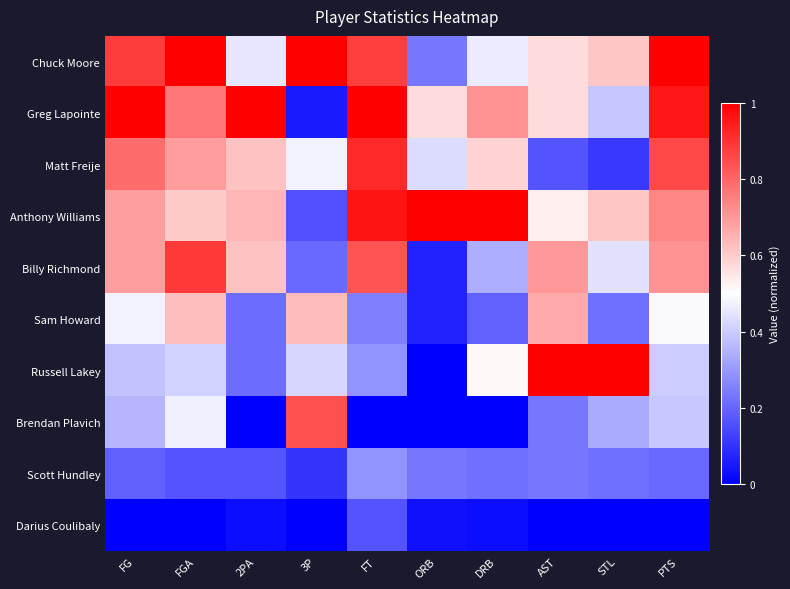

Reading left to right, extract all data points from this chart.

Chuck Moore: FG=0.9	FGA=1.0	2PA=0.5	3P=1.0	FT=0.9	ORB=0.2	DRB=0.5	AST=0.6	STL=0.6	PTS=1.0
Greg Lapointe: FG=1.0	FGA=0.8	2PA=1.0	3P=0.1	FT=1.0	ORB=0.6	DRB=0.7	AST=0.6	STL=0.4	PTS=1.0
Matt Freije: FG=0.8	FGA=0.7	2PA=0.6	3P=0.5	FT=0.9	ORB=0.4	DRB=0.6	AST=0.2	STL=0.1	PTS=0.9
Anthony Williams: FG=0.7	FGA=0.6	2PA=0.6	3P=0.2	FT=1.0	ORB=1.0	DRB=1.0	AST=0.5	STL=0.6	PTS=0.7
Billy Richmond: FG=0.7	FGA=0.9	2PA=0.6	3P=0.2	FT=0.8	ORB=0.1	DRB=0.3	AST=0.7	STL=0.4	PTS=0.7
Sam Howard: FG=0.5	FGA=0.6	2PA=0.2	3P=0.6	FT=0.2	ORB=0.1	DRB=0.2	AST=0.7	STL=0.2	PTS=0.5
Russell Lakey: FG=0.4	FGA=0.4	2PA=0.2	3P=0.4	FT=0.3	ORB=0.0	DRB=0.5	AST=1.0	STL=1.0	PTS=0.4
Brendan Plavich: FG=0.4	FGA=0.5	2PA=0.0	3P=0.8	FT=0.0	ORB=0.0	DRB=0.0	AST=0.2	STL=0.3	PTS=0.4
Scott Hundley: FG=0.2	FGA=0.2	2PA=0.2	3P=0.1	FT=0.3	ORB=0.2	DRB=0.2	AST=0.2	STL=0.2	PTS=0.2
Darius Coulibaly: FG=0.0	FGA=0.0	2PA=0.0	3P=0.0	FT=0.2	ORB=0.0	DRB=0.0	AST=0.0	STL=0.0	PTS=0.0